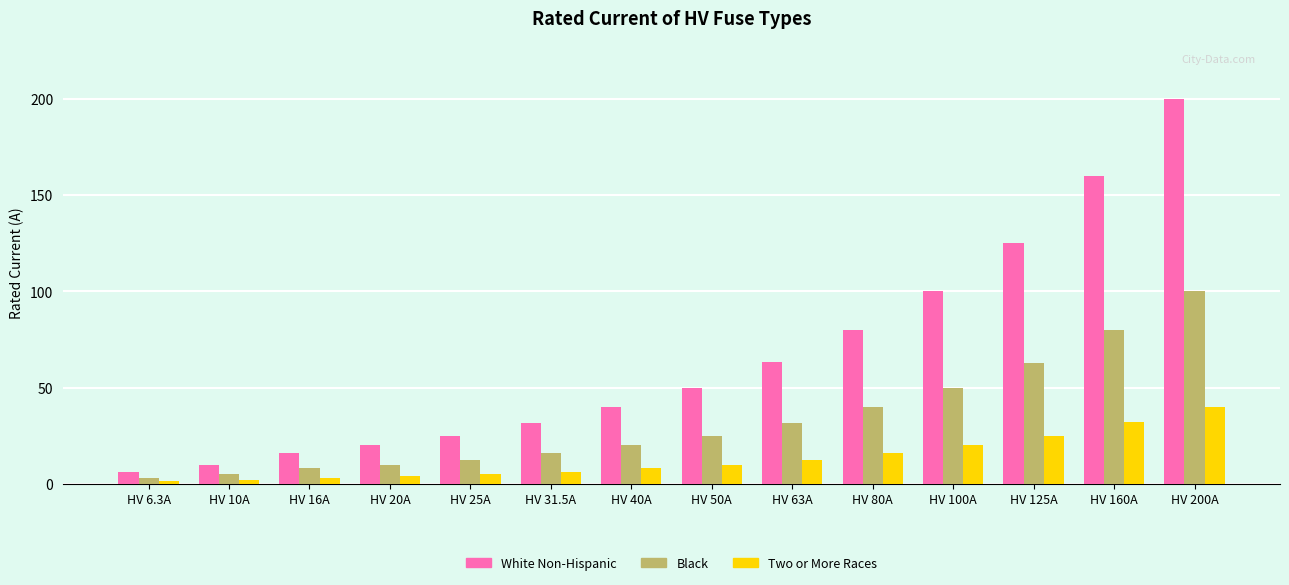

True or false: Black has a value of 20.0 at HV 40A.

True